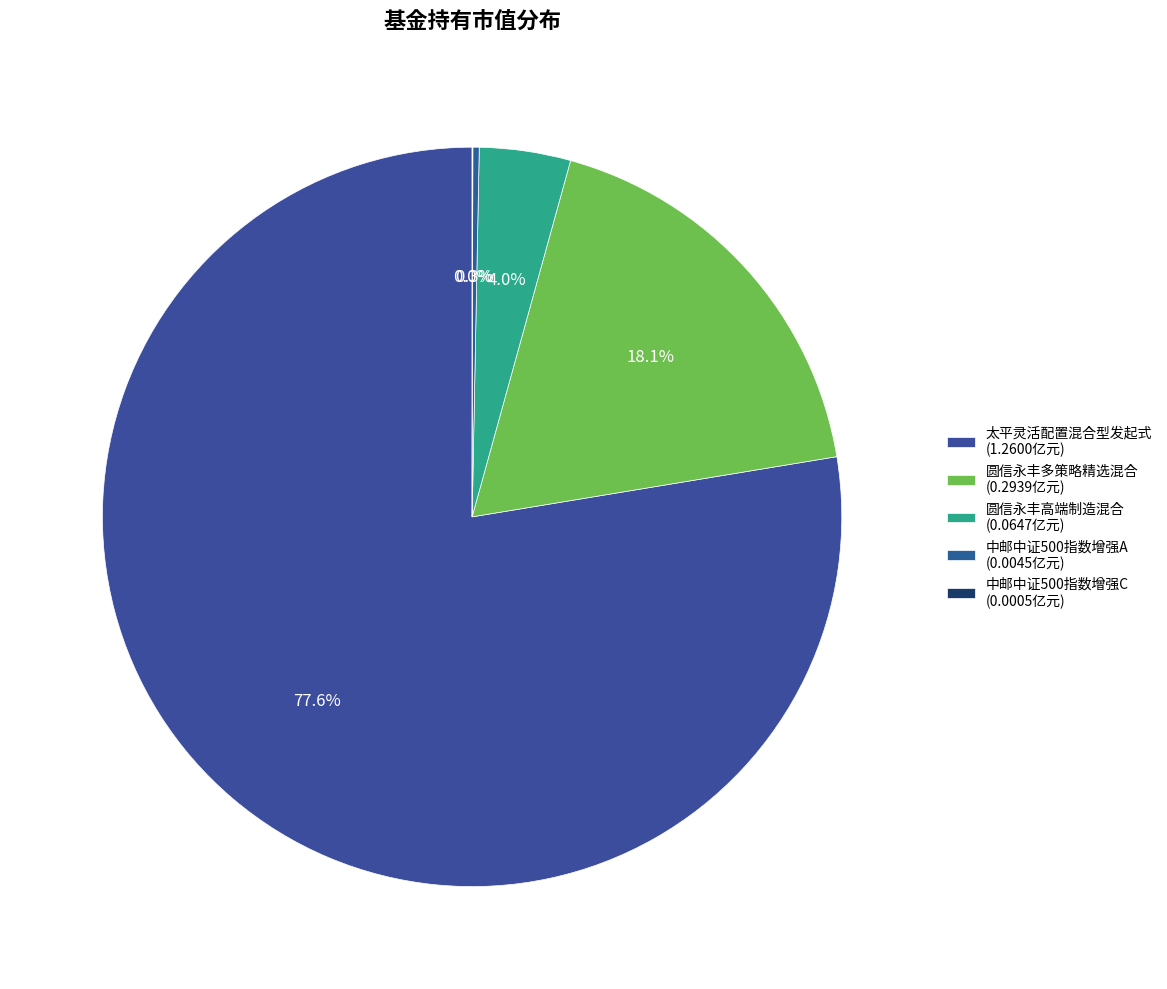

Count the number of slices in the pie.

5